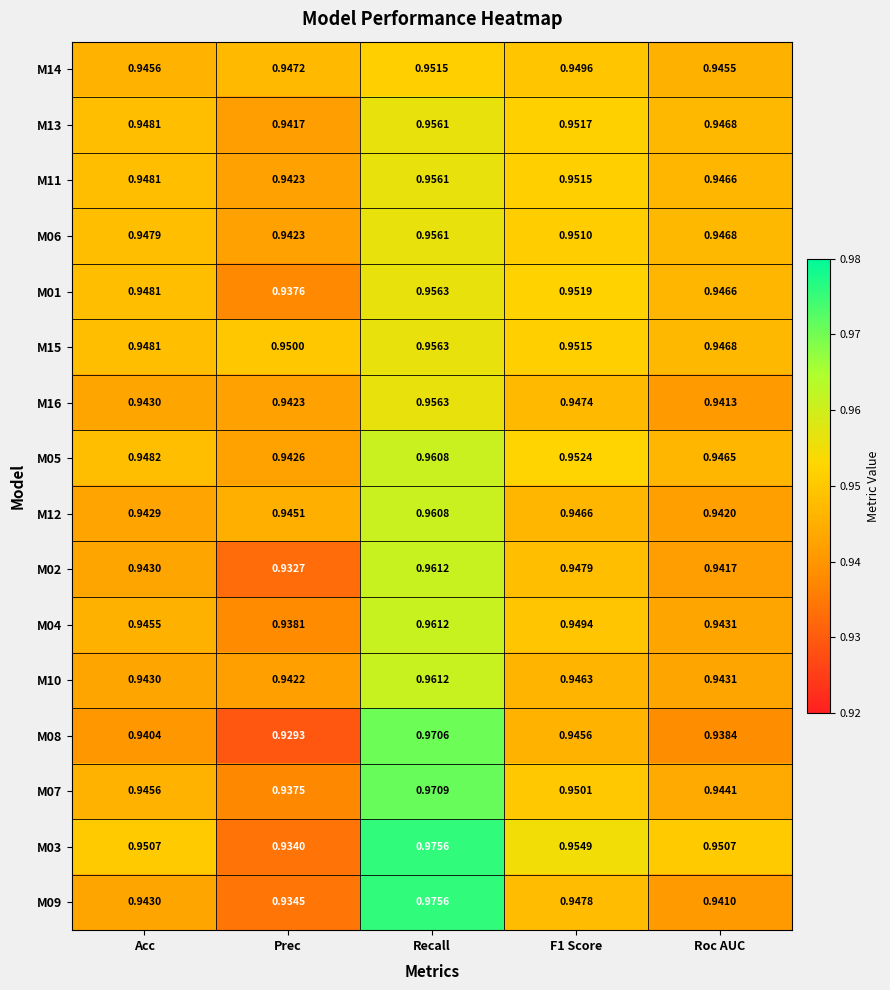

Is the value of M03 at Roc AUC greater than the value of M09 at Roc AUC?

Yes